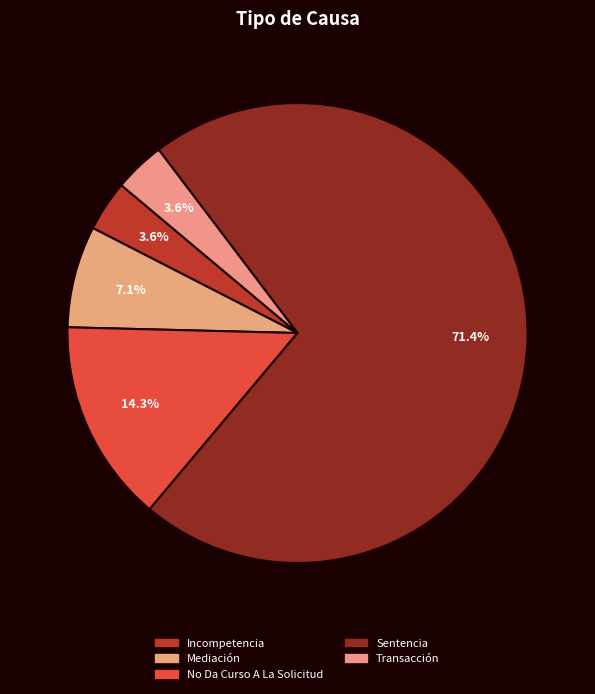

What is the change in value from Mediación to Transacción?

-1